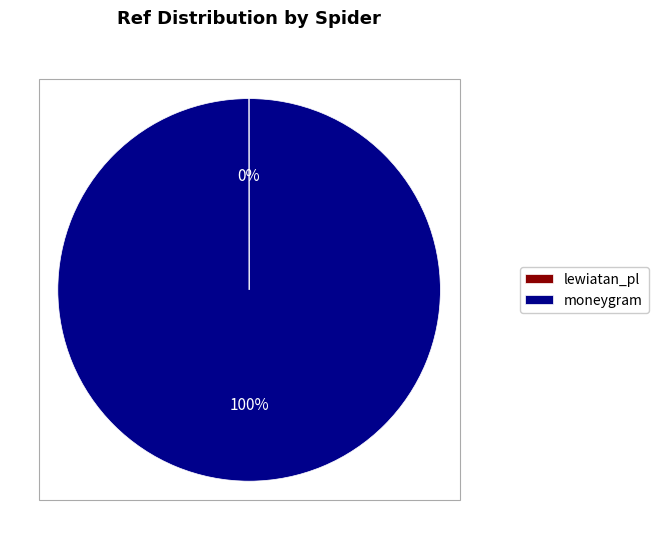

To the nearest percent, what is the difference between the largest and smallest slice percentages?

100%